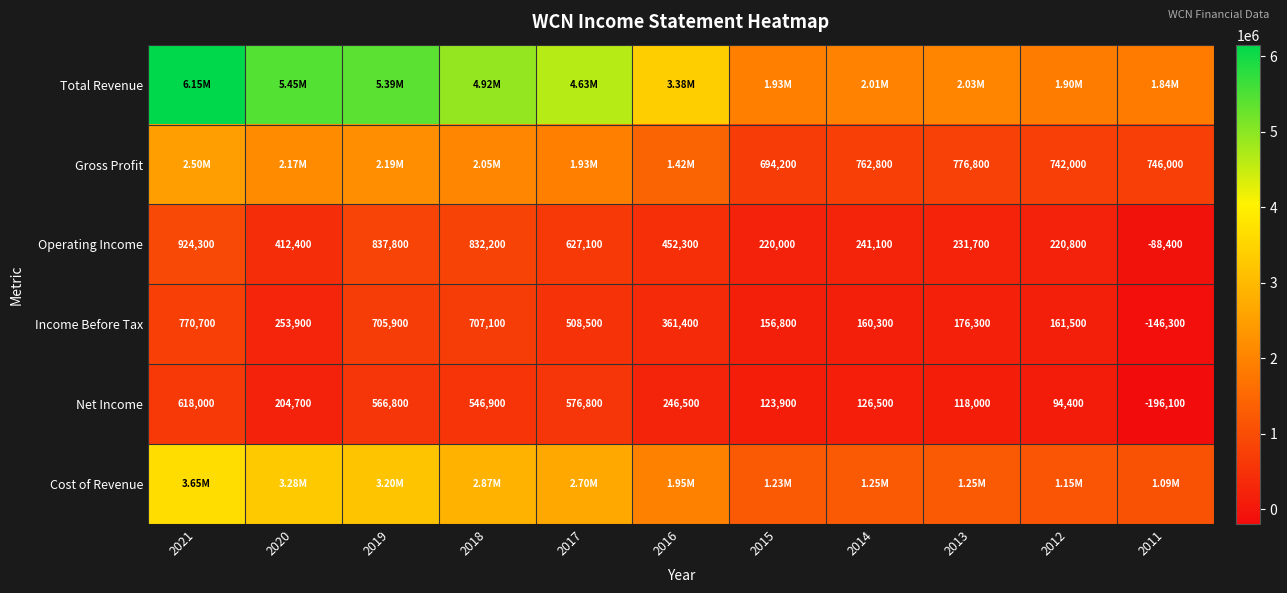

How many series are shown in this chart?

6